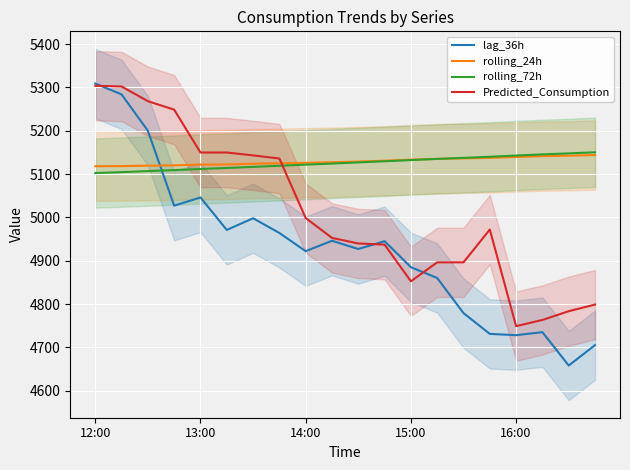

What is the value of the rolling_24h point at the 17th from the left?

5139.4